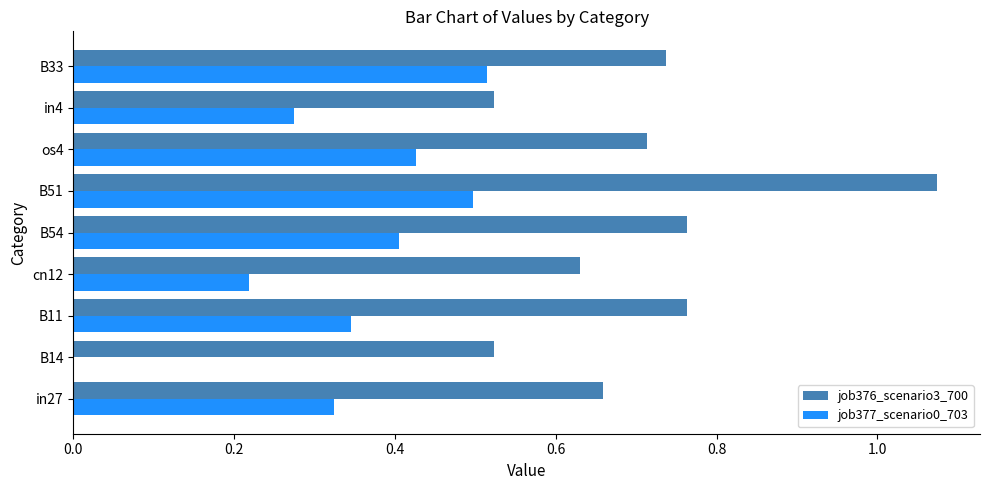

The value of job377_scenario0_703 at B14 is 0.0. True or false?

True